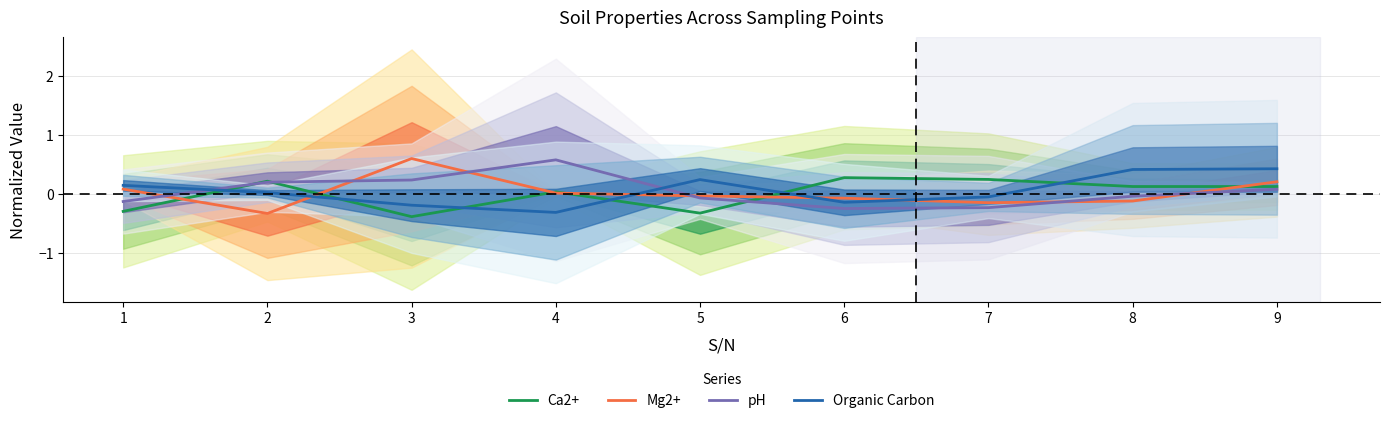

What is the difference between the second highest and minimum values in the pH series?

0.5